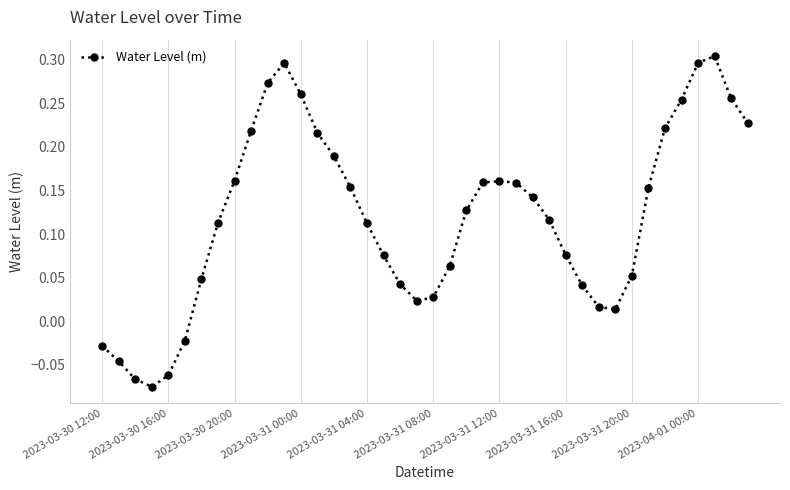

What is the difference between the maximum and minimum values?

0.4